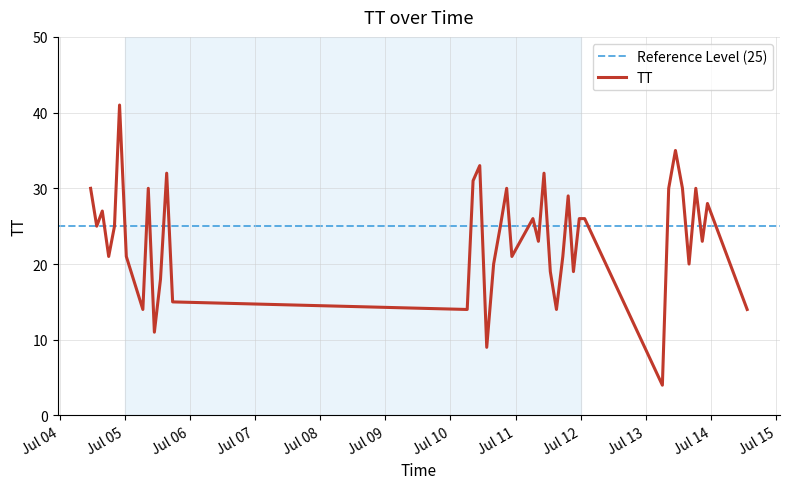

How many lines are shown in the chart?

1